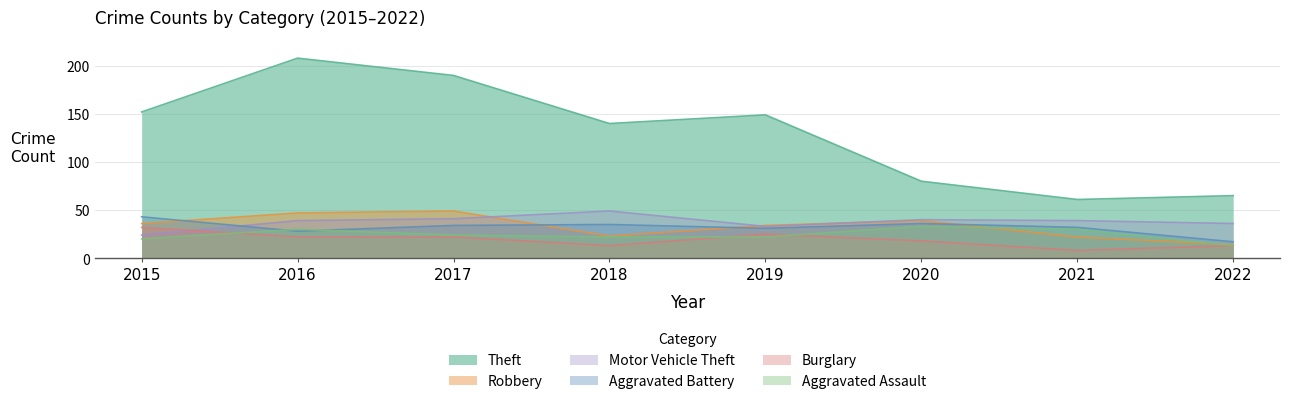

Which series has the largest range (max minus min)?

Theft